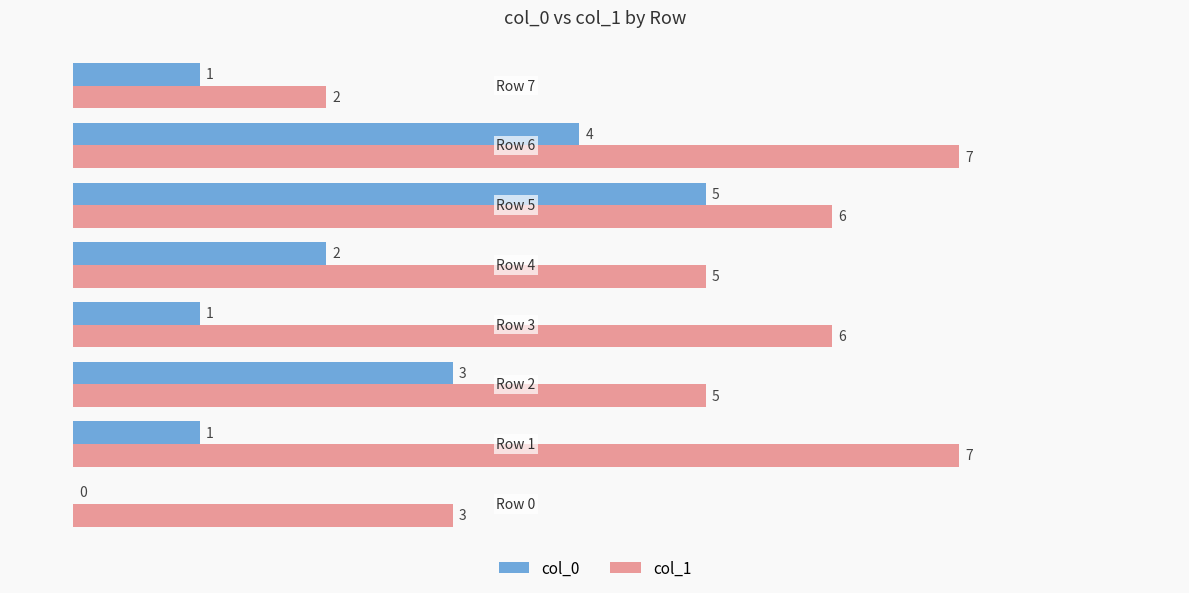

What is the sum of all col_0 values?

17